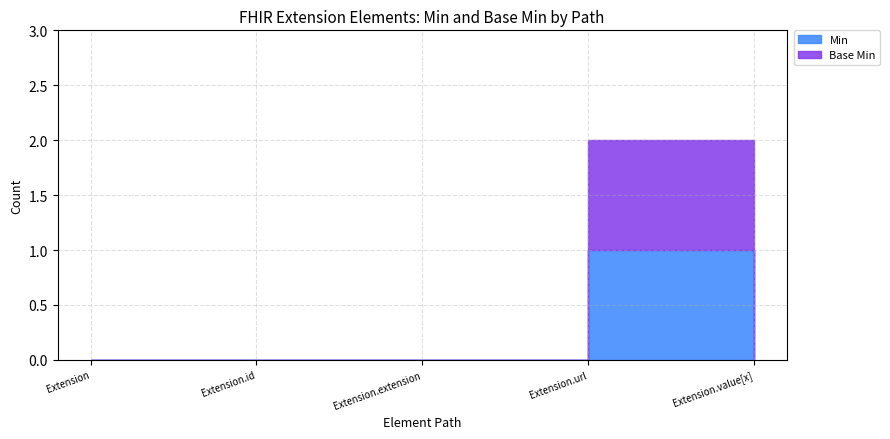

How many Base Min values are between 0 and 1?

5